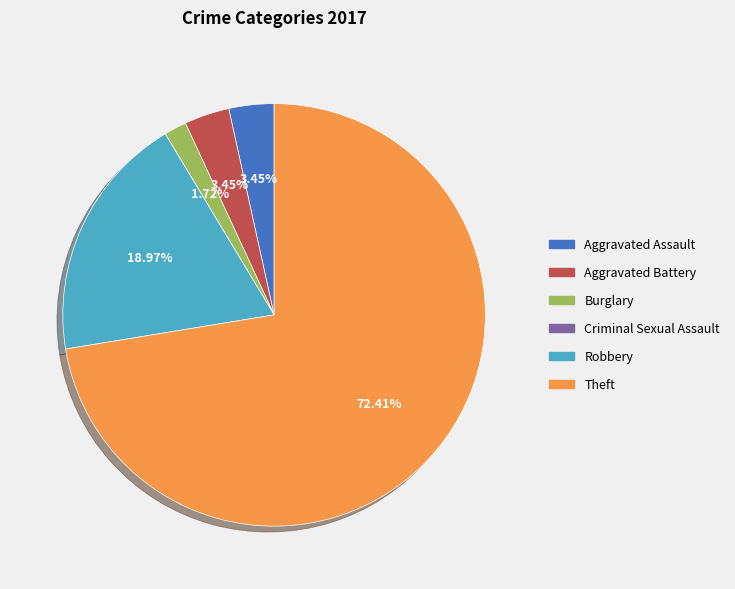

Is it true that Theft is 72% of the pie?

True